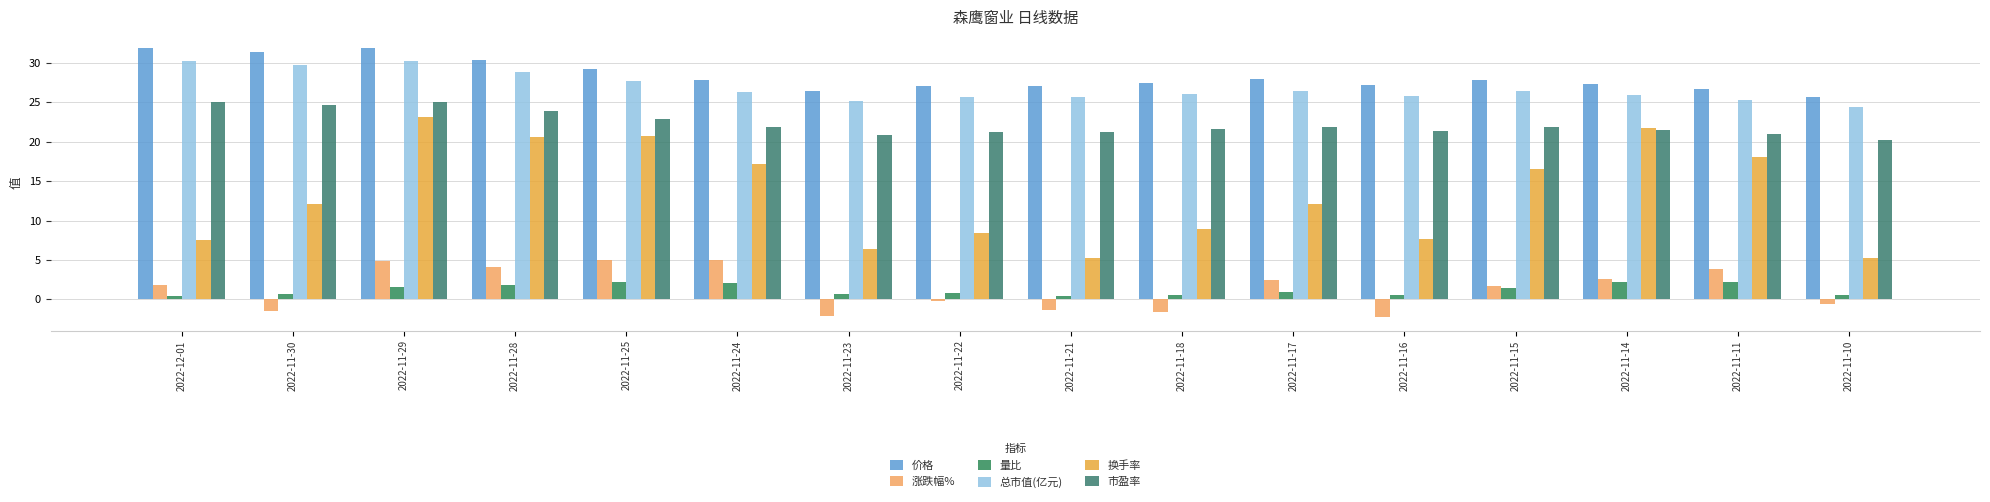

What is the greatest value displayed?

31.9